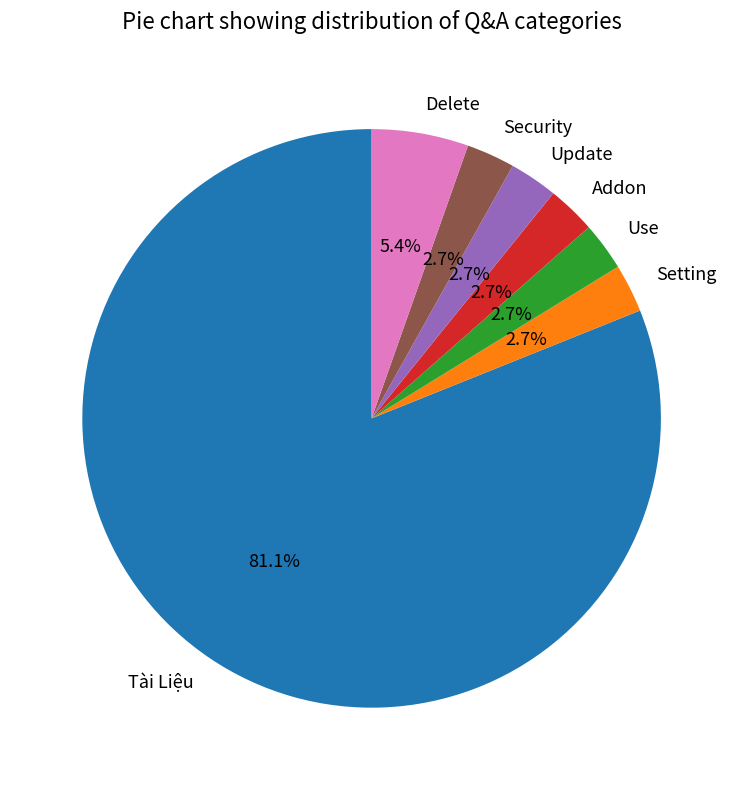

True or false: Use accounts for 16% of the total.

False